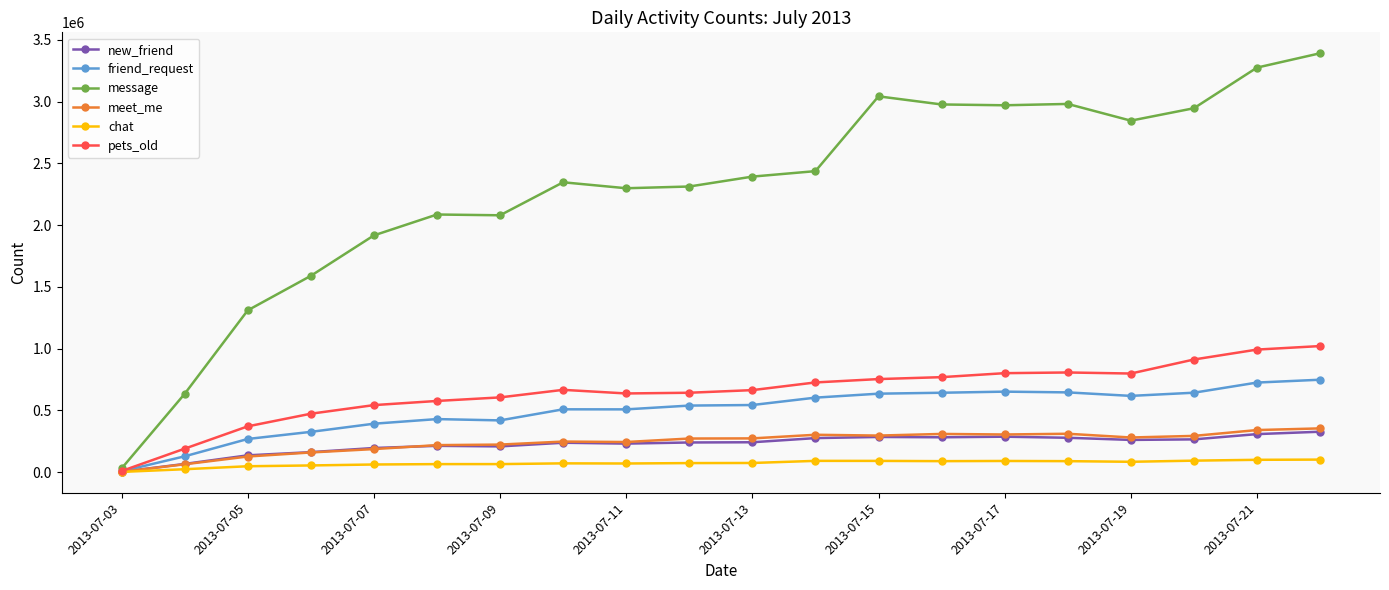

Which series has the widest spread of values?

message